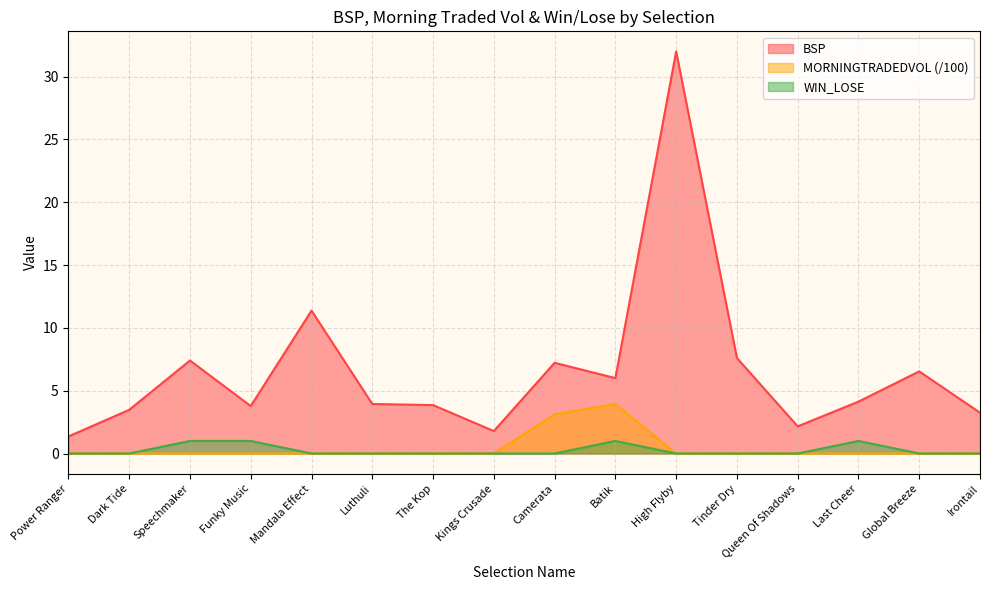

Reading left to right, list all the values displayed in this chart.

BSP: Power Ranger=1.4	Dark Tide=3.5	Speechmaker=7.4	Funky Music=3.8	Mandala Effect=11.4	Luthuli=3.9	The Kop=3.9	Kings Crusade=1.8	Camerata=7.2	Batik=6.0	High Flyby=32.0	Tinder Dry=7.6	Queen Of Shadows=2.2	Last Cheer=4.1	Global Breeze=6.5	Irontail=3.2
MORNINGTRADEDVOL: Power Ranger=0.0	Dark Tide=0.0	Speechmaker=0.0	Funky Music=0.0	Mandala Effect=0.0	Luthuli=0.0	The Kop=0.0	Kings Crusade=0.0	Camerata=3.1	Batik=3.9	High Flyby=0.0	Tinder Dry=0.0	Queen Of Shadows=0.0	Last Cheer=0.0	Global Breeze=0.0	Irontail=0.0
WIN_LOSE: Power Ranger=0.0	Dark Tide=0.0	Speechmaker=1.0	Funky Music=1.0	Mandala Effect=0.0	Luthuli=0.0	The Kop=0.0	Kings Crusade=0.0	Camerata=0.0	Batik=1.0	High Flyby=0.0	Tinder Dry=0.0	Queen Of Shadows=0.0	Last Cheer=1.0	Global Breeze=0.0	Irontail=0.0